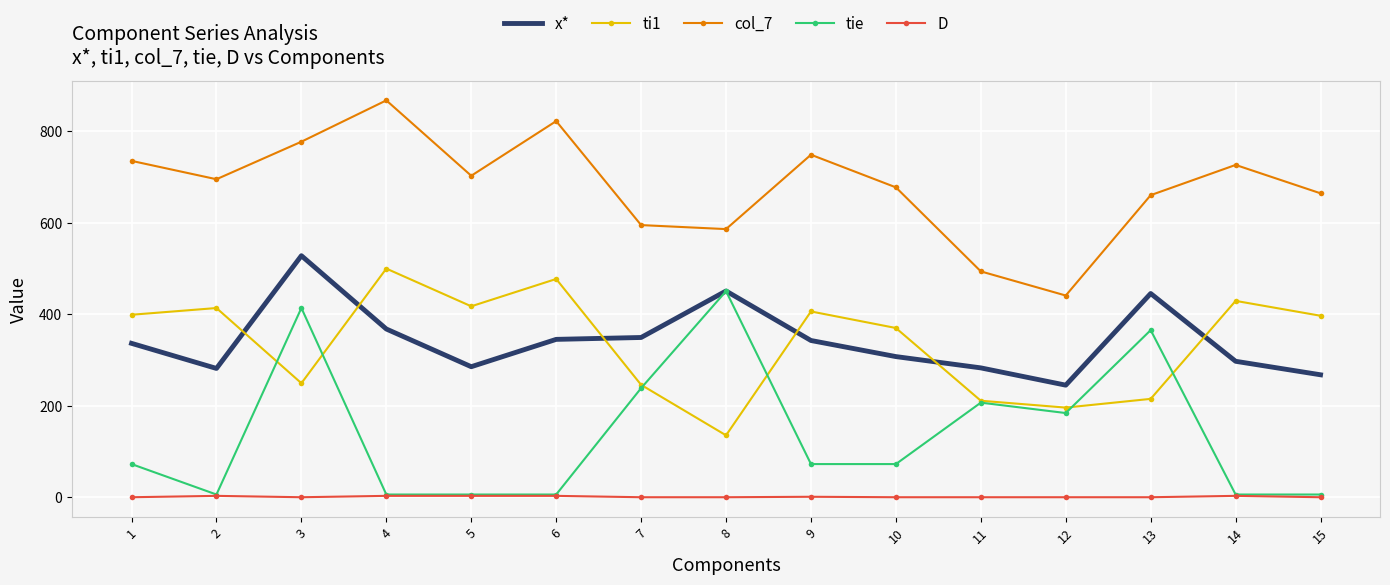

At which category does ti1 reach its first local peak?

2